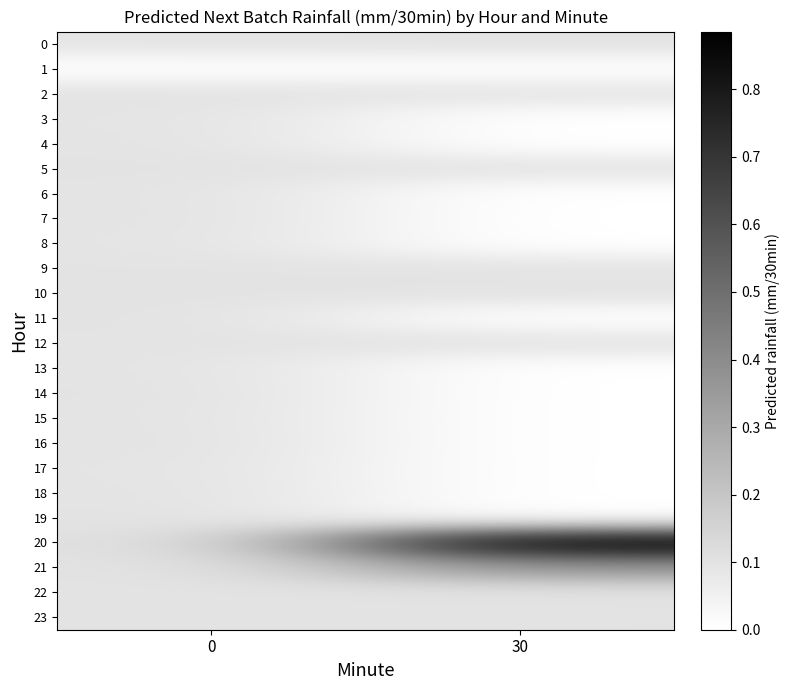

Reading left to right, list all the values displayed in this chart.

0: 0=0.1	30=0.1
1: 0=0.0	30=0.0
2: 0=0.1	30=0.1
3: 0=0.1	30=0.0
4: 0=0.1	30=0.0
5: 0=0.1	30=0.1
6: 0=0.1	30=0.0
7: 0=0.1	30=0.0
8: 0=0.1	30=0.0
9: 0=0.1	30=0.1
10: 0=0.1	30=0.1
11: 0=0.1	30=0.0
12: 0=0.1	30=0.1
13: 0=0.1	30=0.0
14: 0=0.1	30=0.0
15: 0=0.1	30=0.0
16: 0=0.1	30=0.0
17: 0=0.1	30=0.0
18: 0=0.1	30=0.0
19: 0=0.1	30=0.0
20: 0=0.1	30=0.9
21: 0=0.1	30=0.4
22: 0=0.1	30=0.1
23: 0=0.1	30=0.1